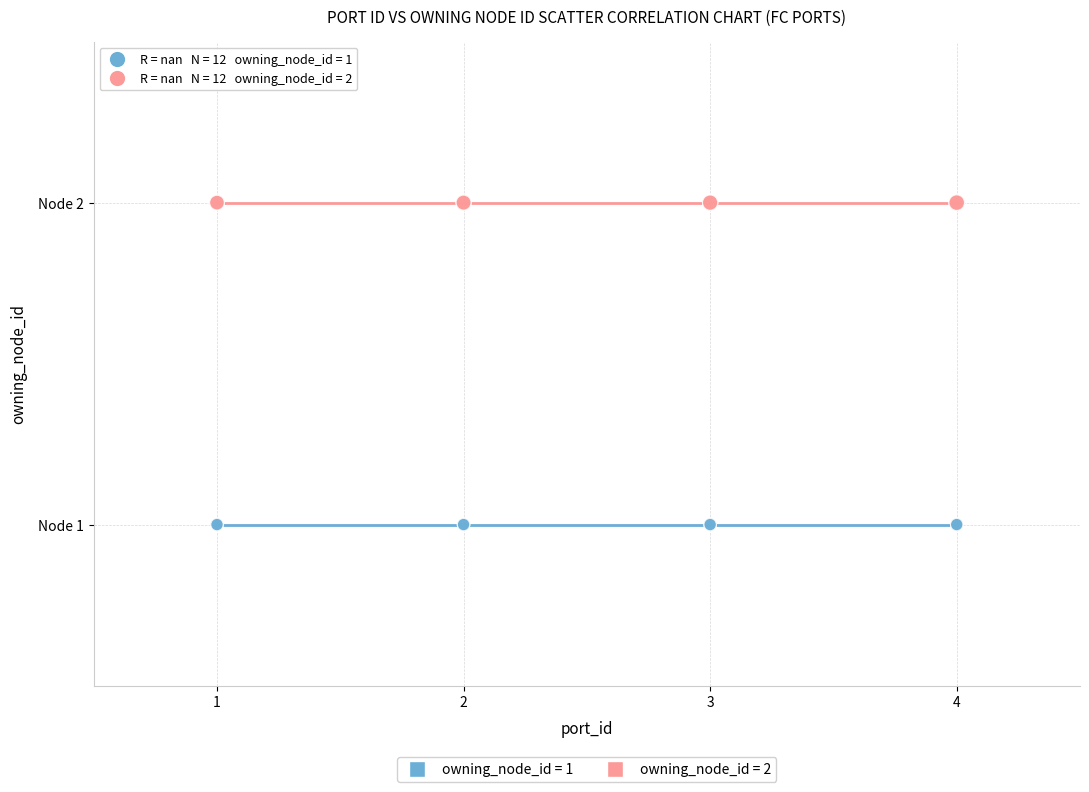

What are all the series names shown in the legend?

owning_node_id = 1, owning_node_id = 2